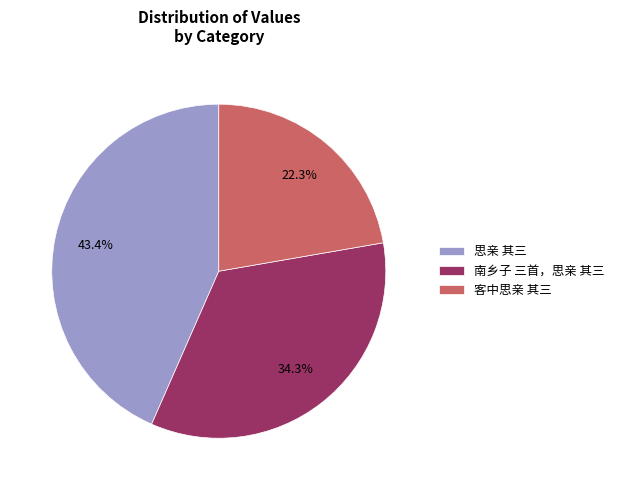

What is the smallest slice in the pie chart?

客中思亲 其三